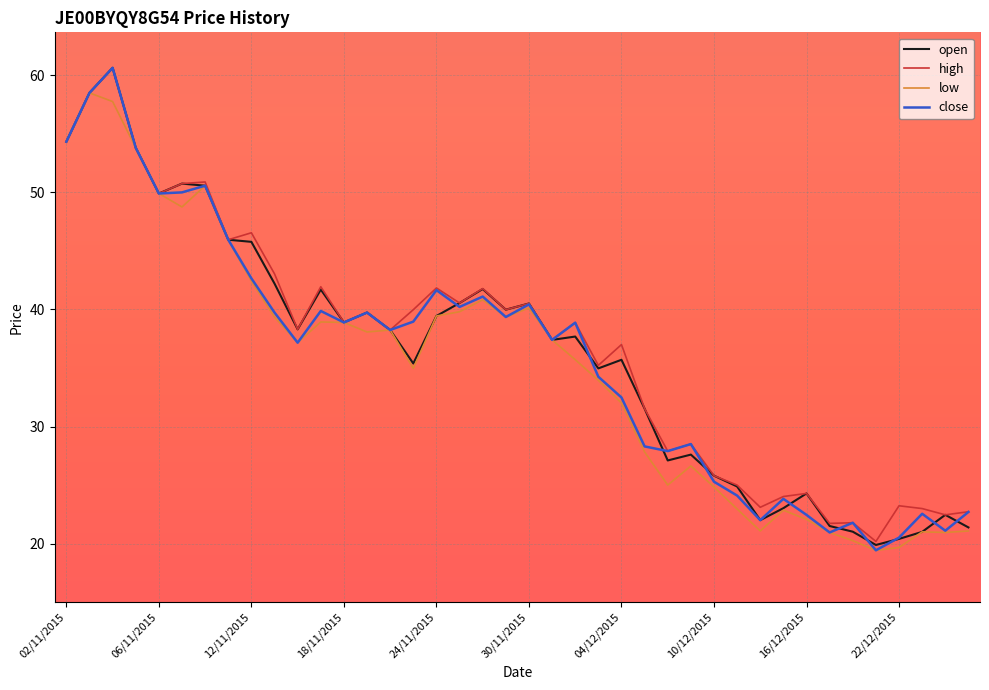

What is the maximum value shown in the chart?

60.6